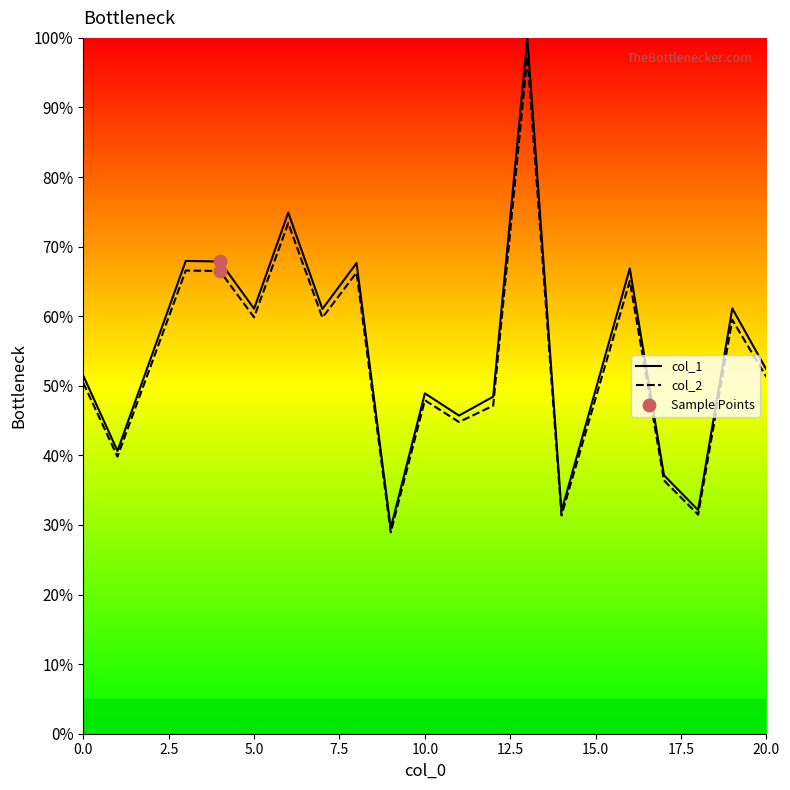

What is the total value across all series at 4?

134.4